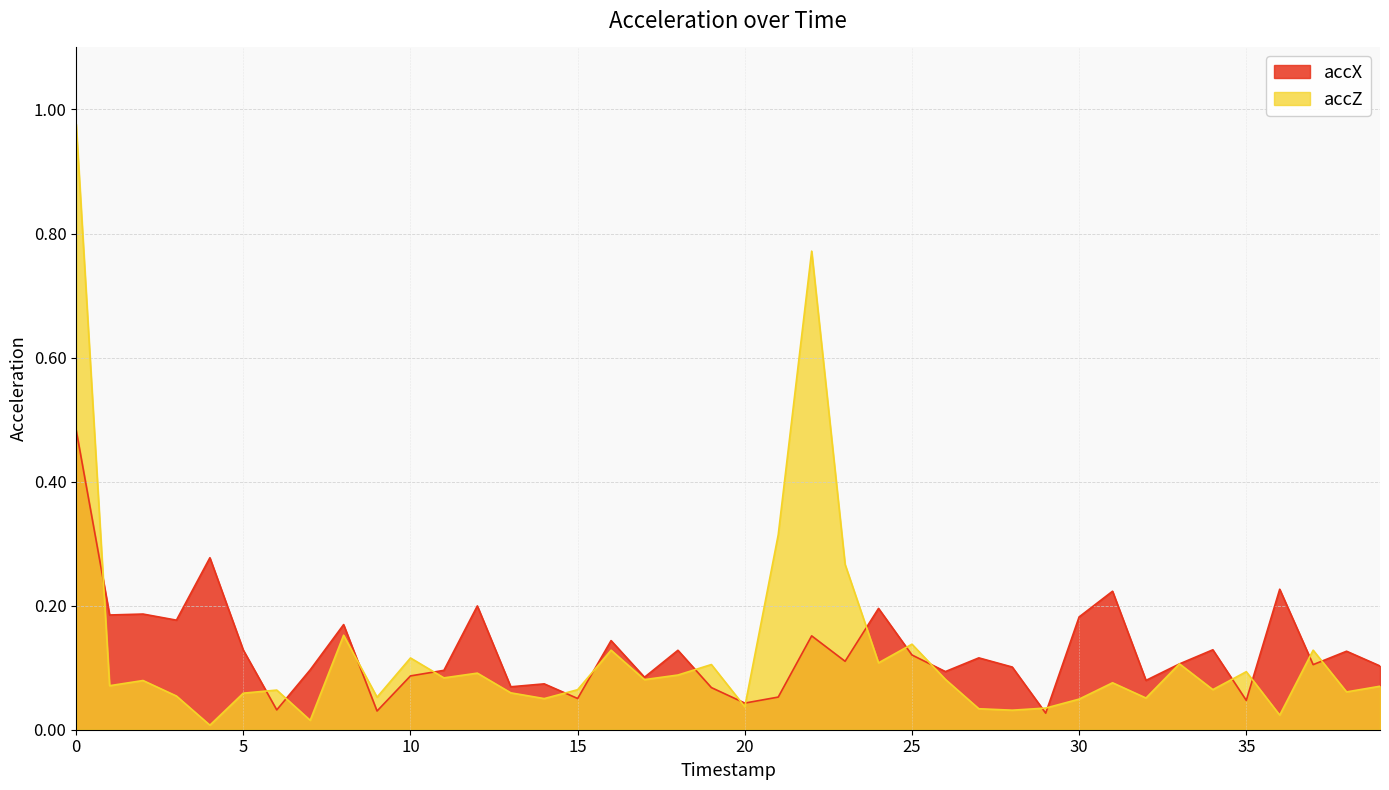

How many times do accZ and accX cross each other?

21